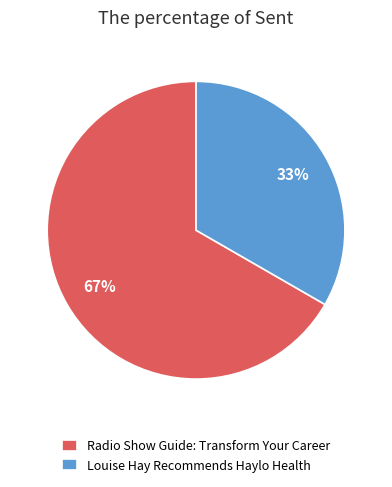

What percentage is the Louise Hay Recommends Haylo Health slice, to the nearest percent?

33%